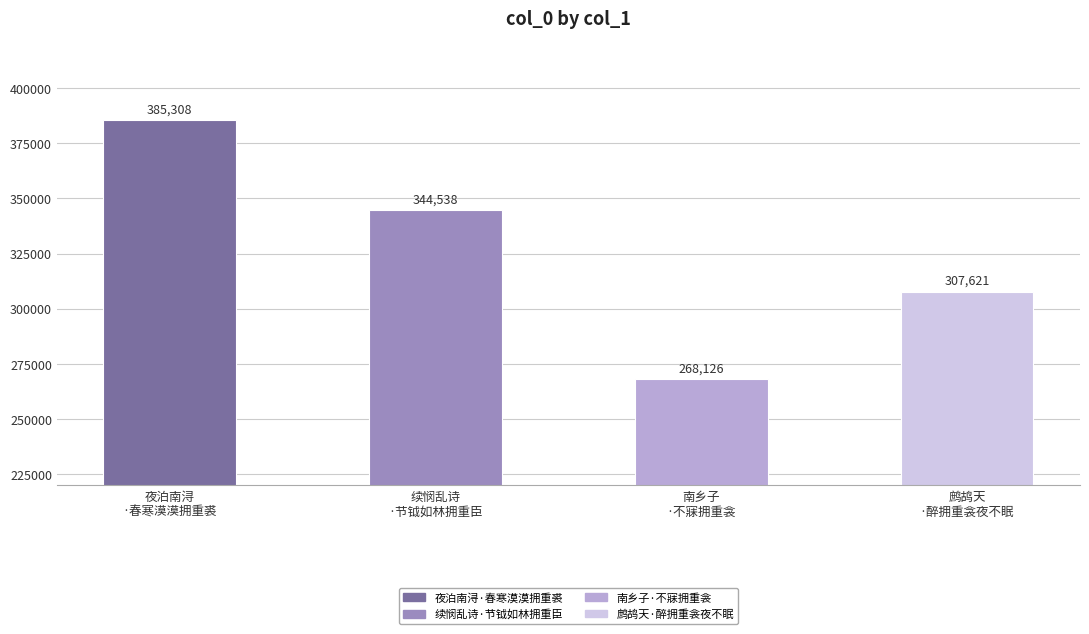

Reading left to right, transcribe all the data shown in this chart.

385308	344538	268126	307621